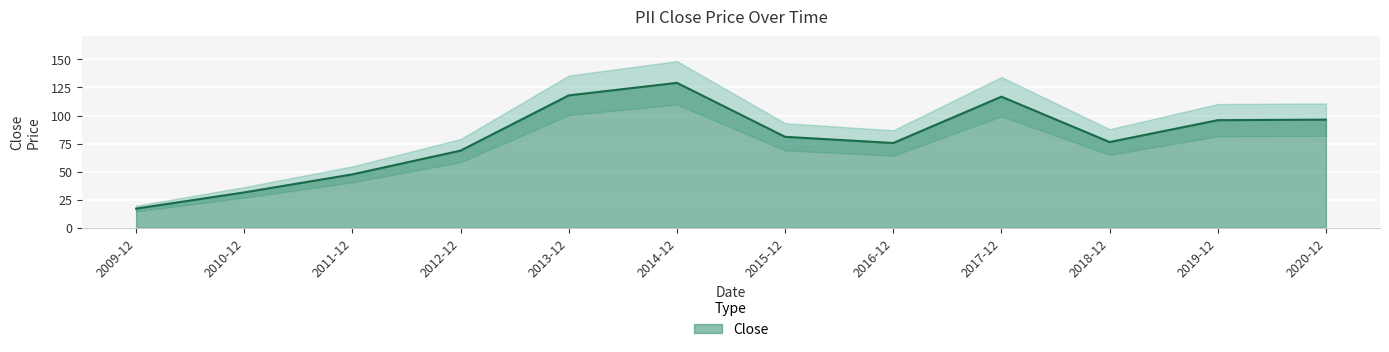

List the labels in order of value, smallest first.

2009-12, 2010-12, 2011-12, 2012-12, 2016-12, 2018-12, 2015-12, 2019-12, 2020-12, 2017-12, 2013-12, 2014-12